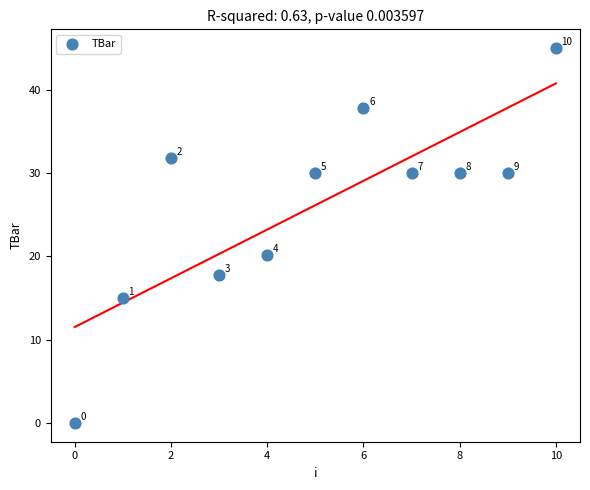

What is the average Y value?

26.1